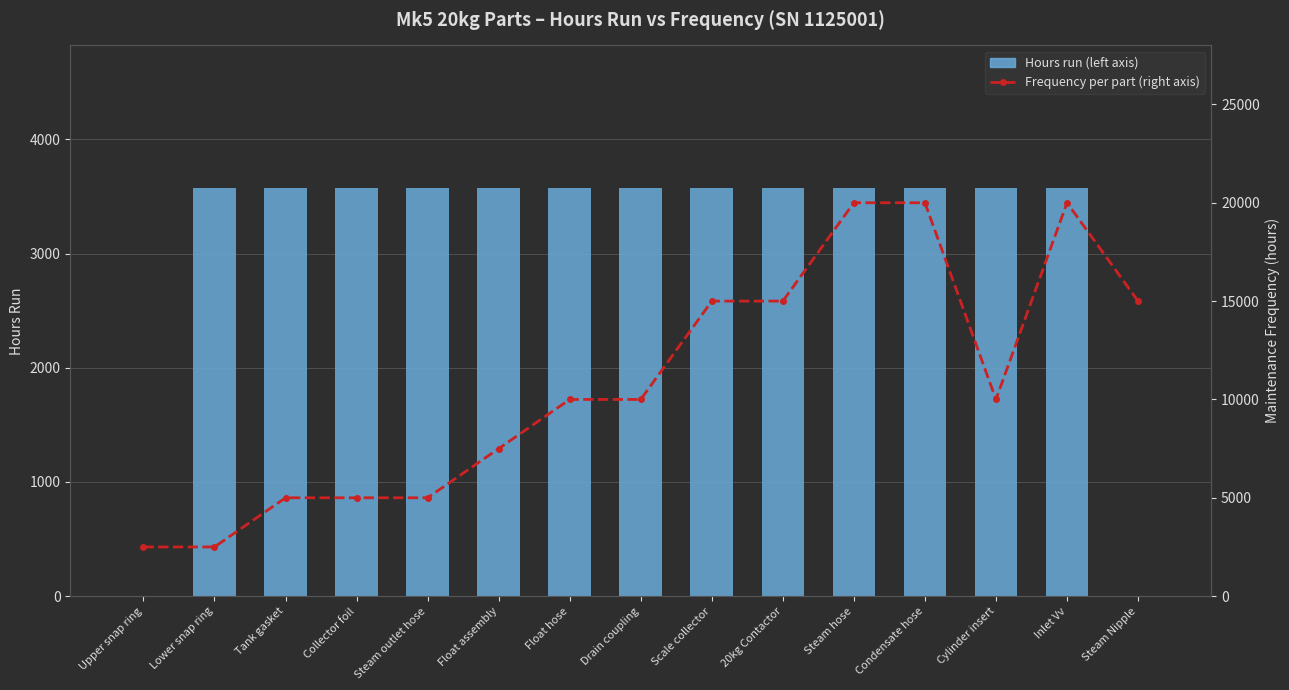

What is the maximum value for Frequency per part (right axis)?

20000